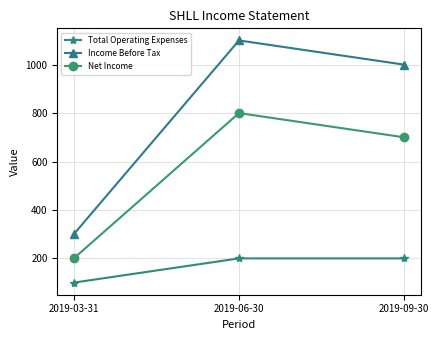

What is the spread (max minus min) of values at 2019-09-30?

800